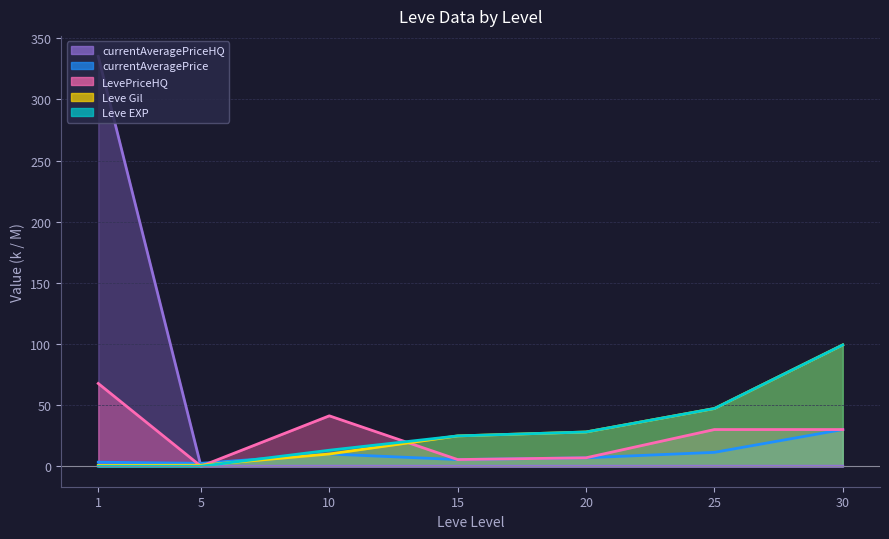

In currentAveragePrice, how many points are higher than both neighbors (excluding endpoints)?

1